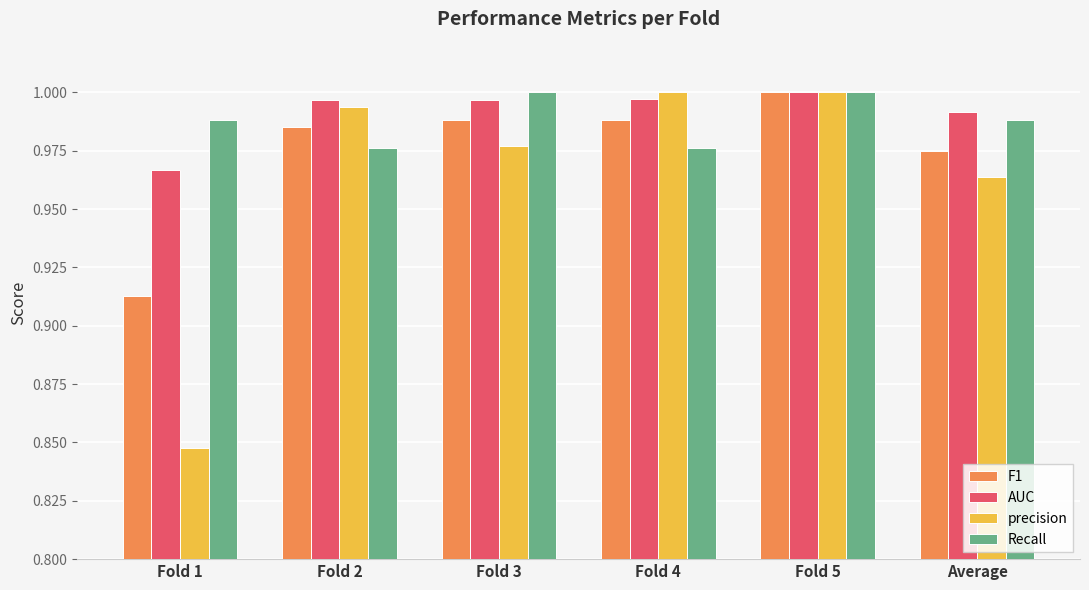

How many categories are shown in the chart?

6